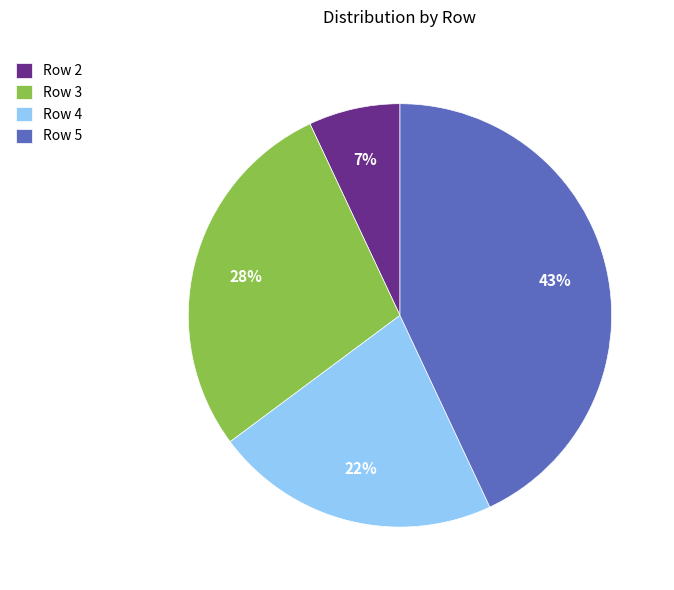

Which slice is the smallest?

Row 2